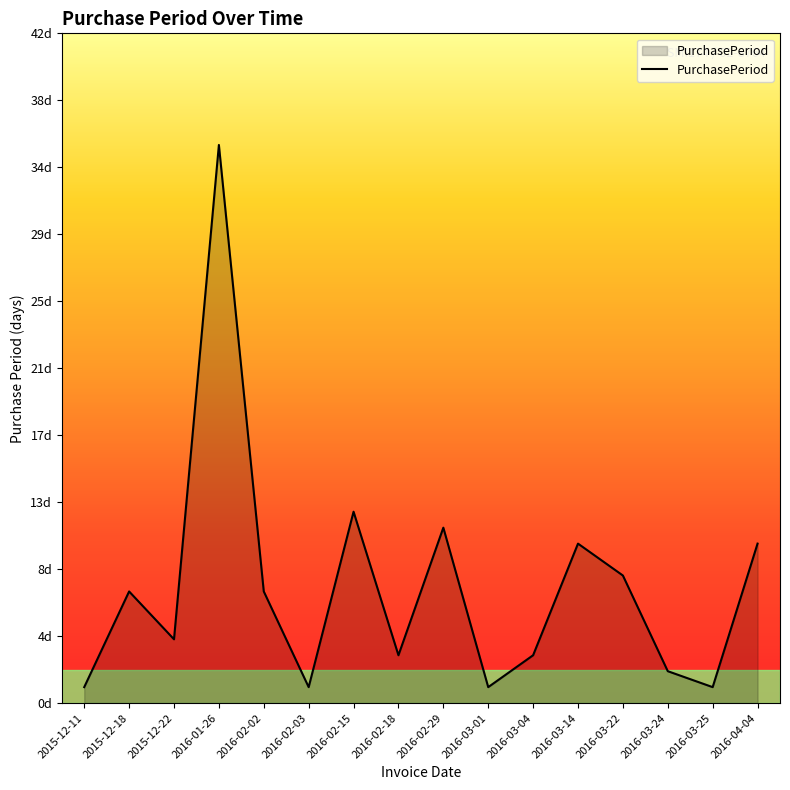

Is this an area chart (filled region under the line)?

Yes